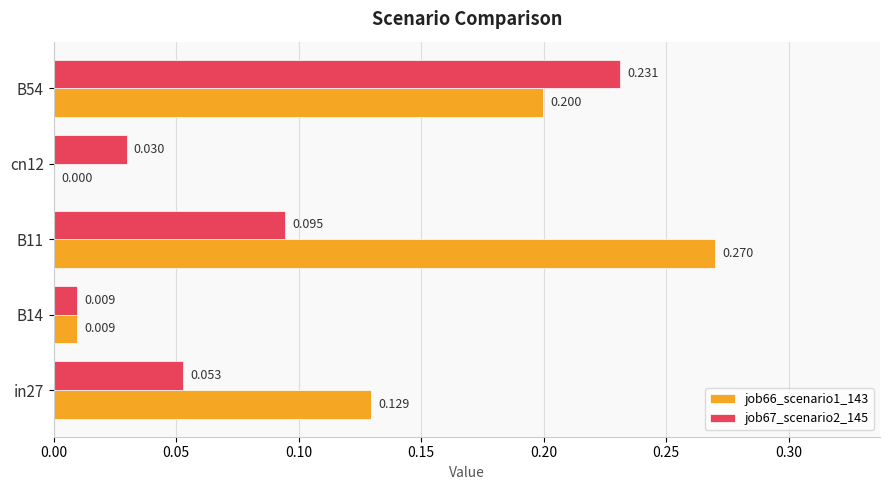

Which category has the highest value in the job66_scenario1_143 series?

B11